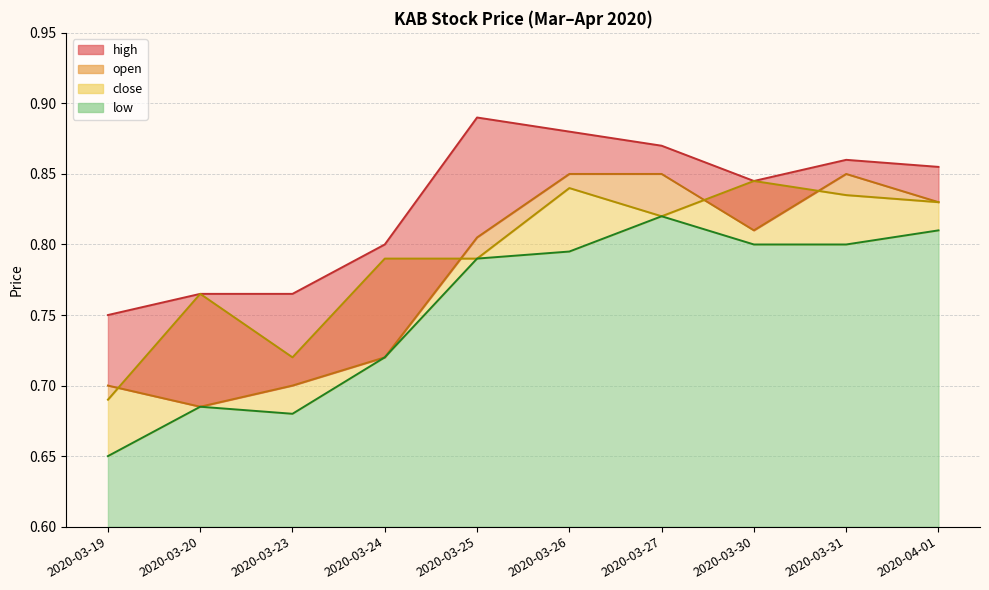

What is the sum of all low values?

7.6